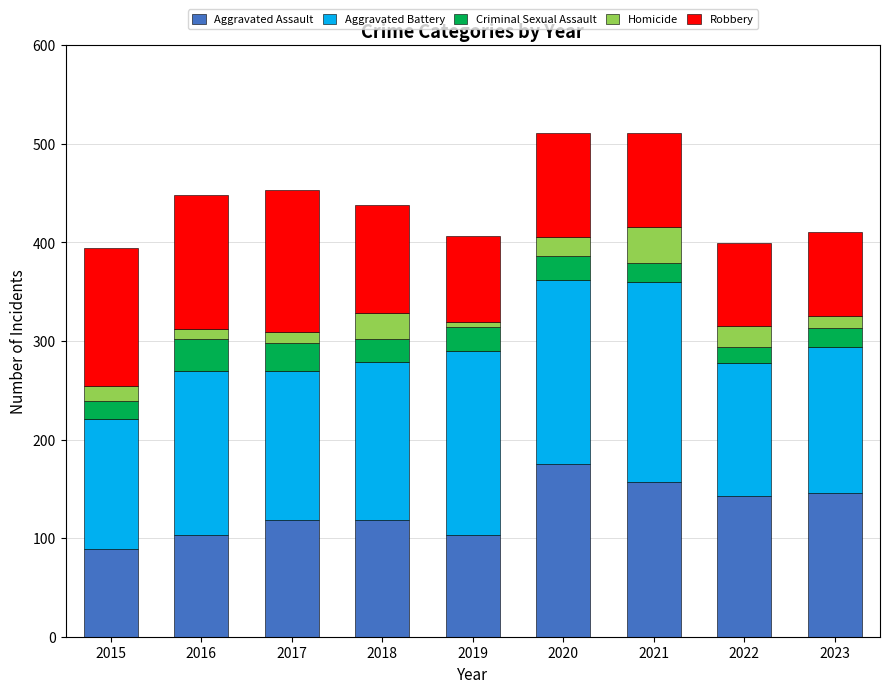

The value of Aggravated Assault at 2023 is 146. True or false?

True